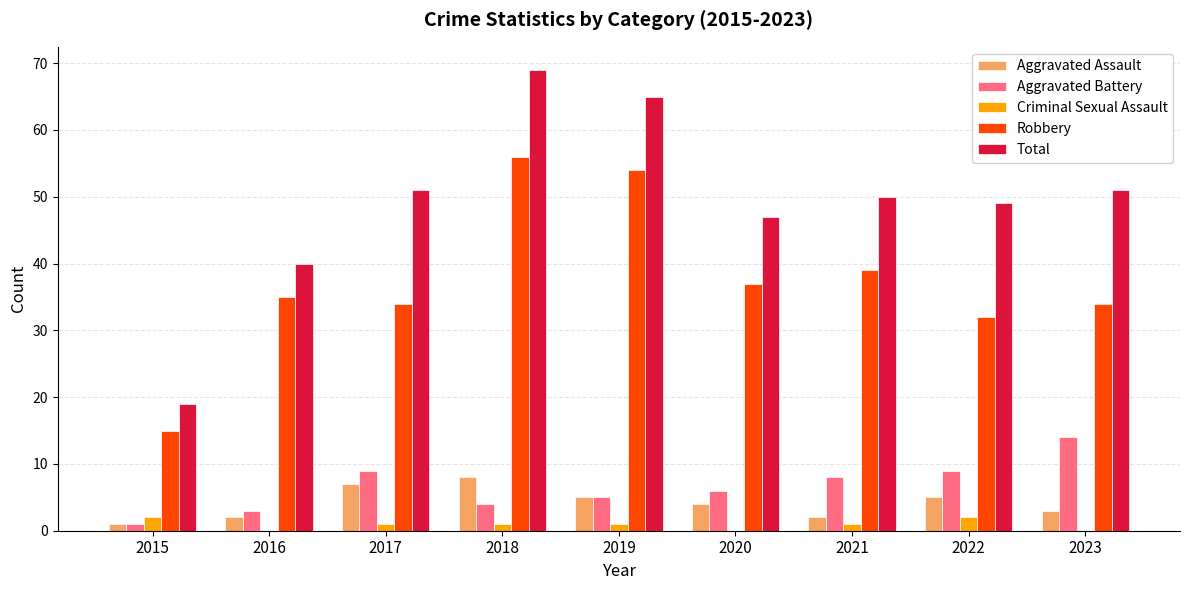

Is the value of Criminal Sexual Assault at 2017 greater than the value of Aggravated Assault at 2021?

No